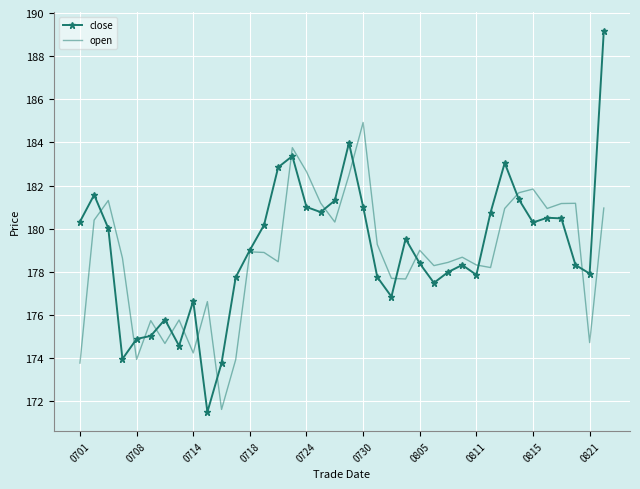

Which series has the largest range (max minus min)?

close